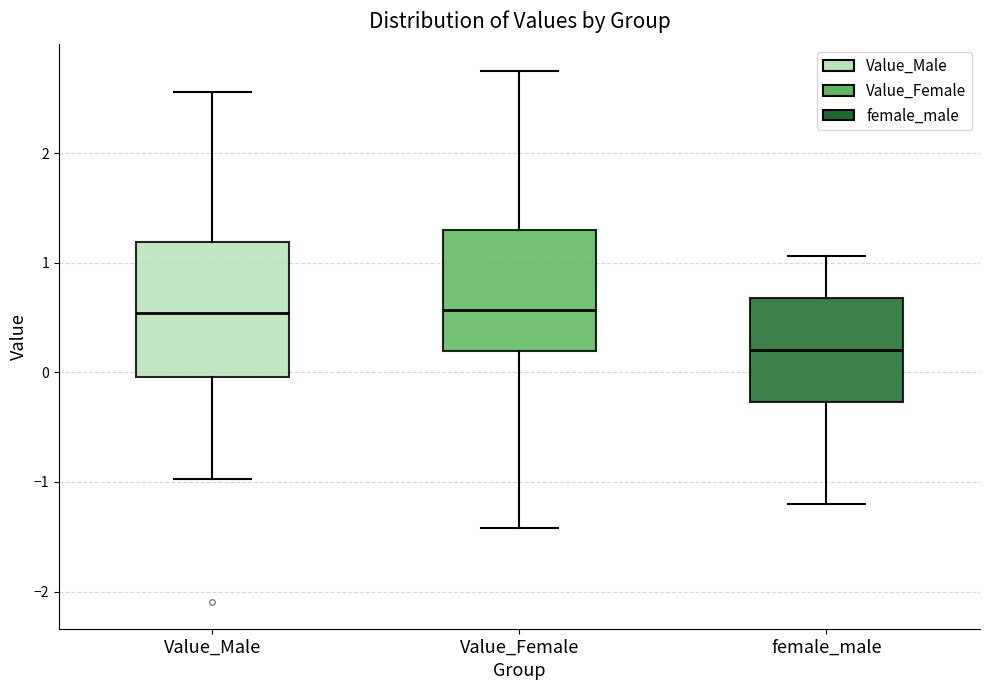

Which box's median line is the lowest?

female_male